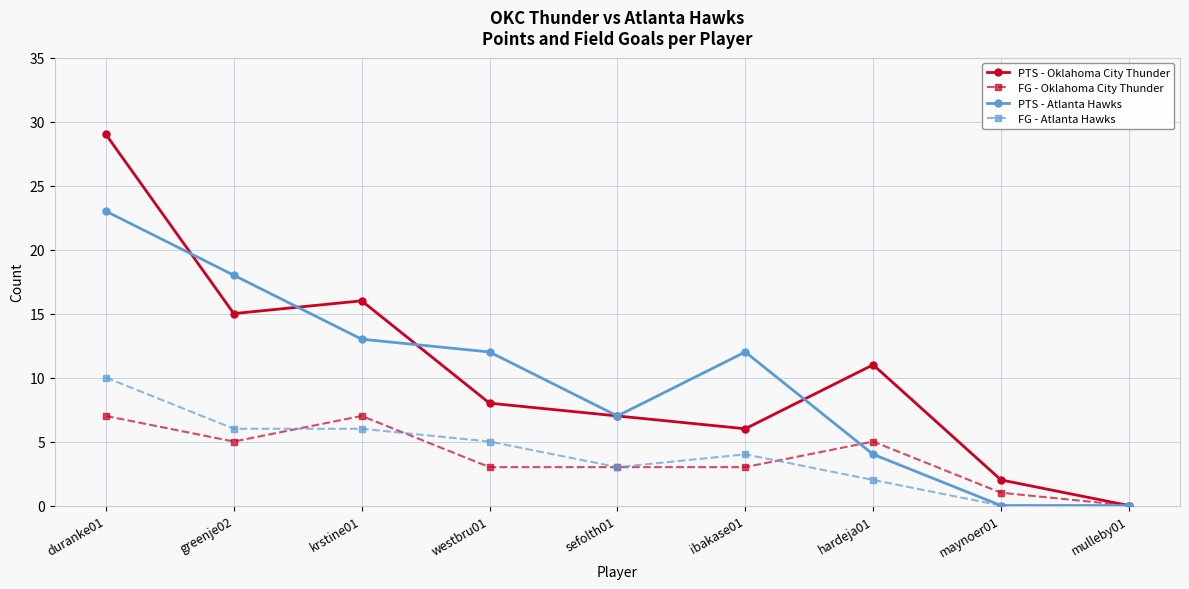

What is the maximum value shown in the chart?

29